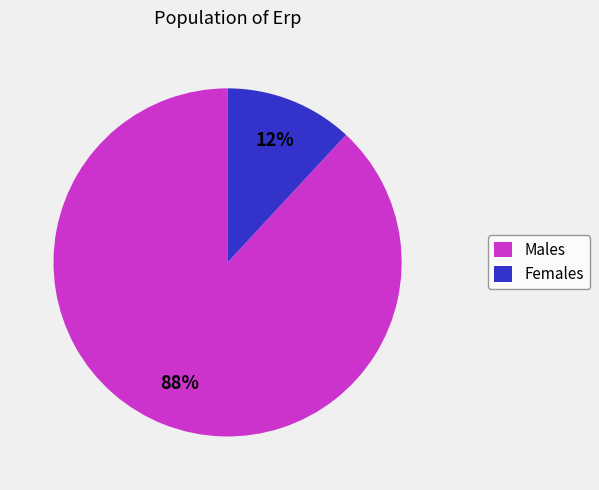

To the nearest percent, what is the difference between the Females and Males slice percentages?

76%